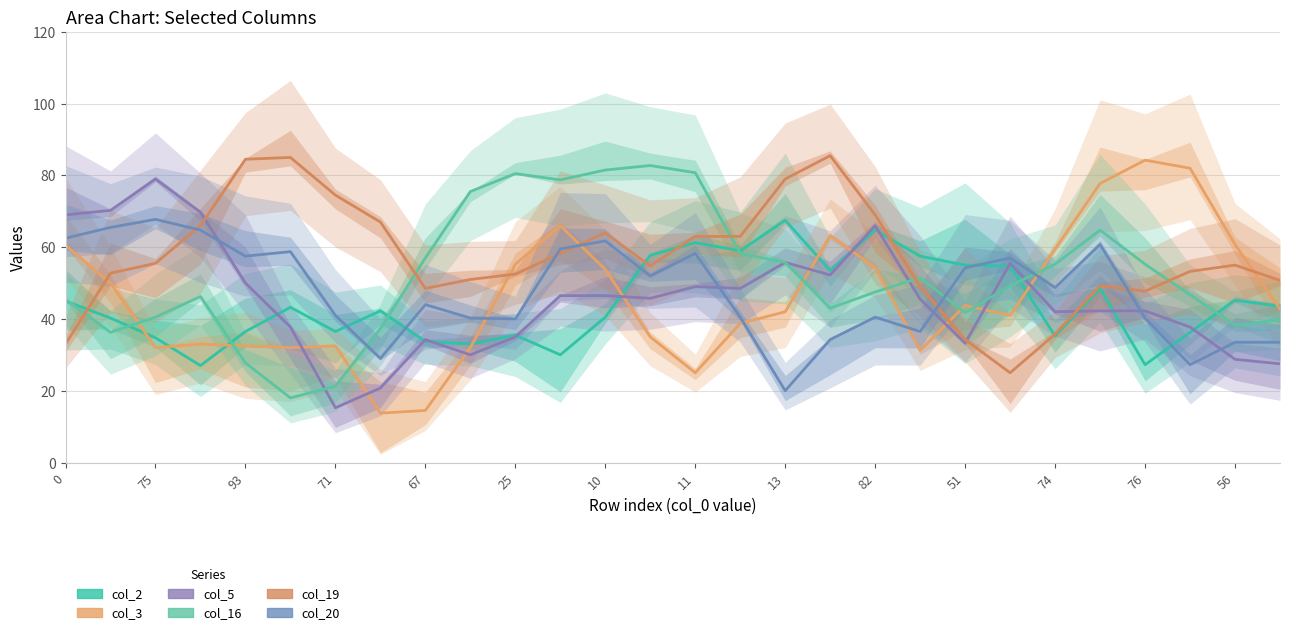

Does the chart display data point markers on the line(s)?

No